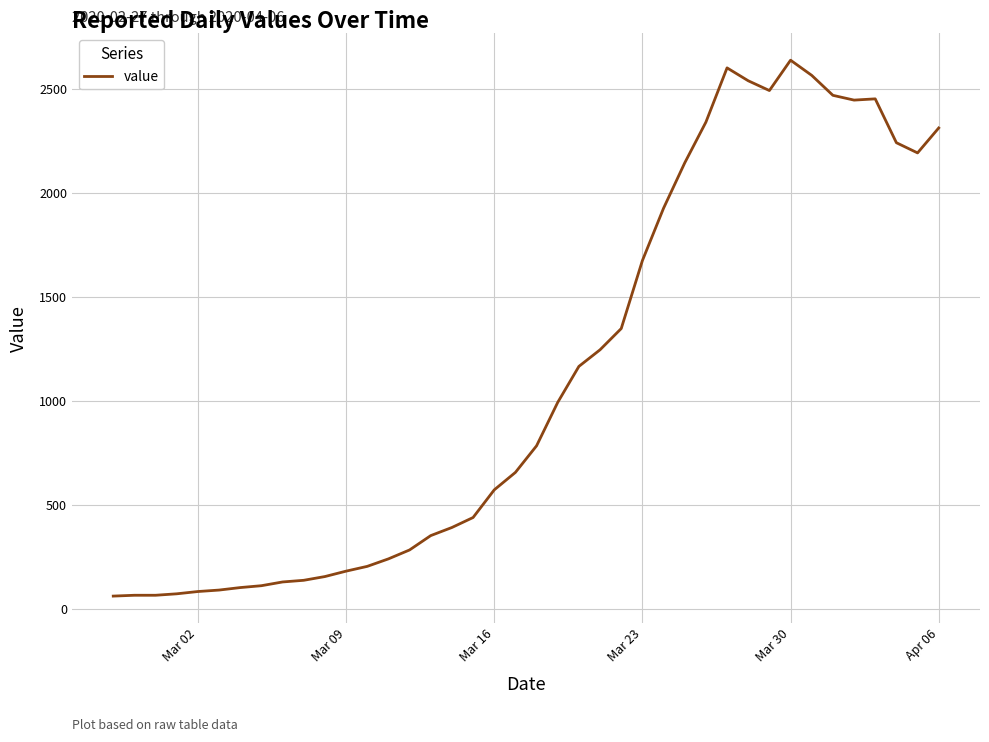

What is the difference between the maximum and minimum values?

2578